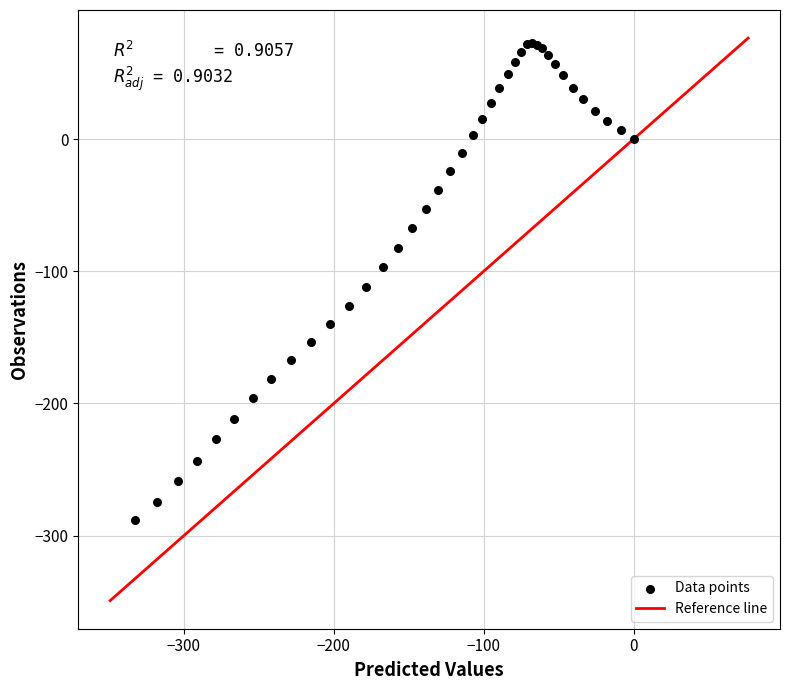

What Y value in the scatter plot is closest to -107?

-111.8